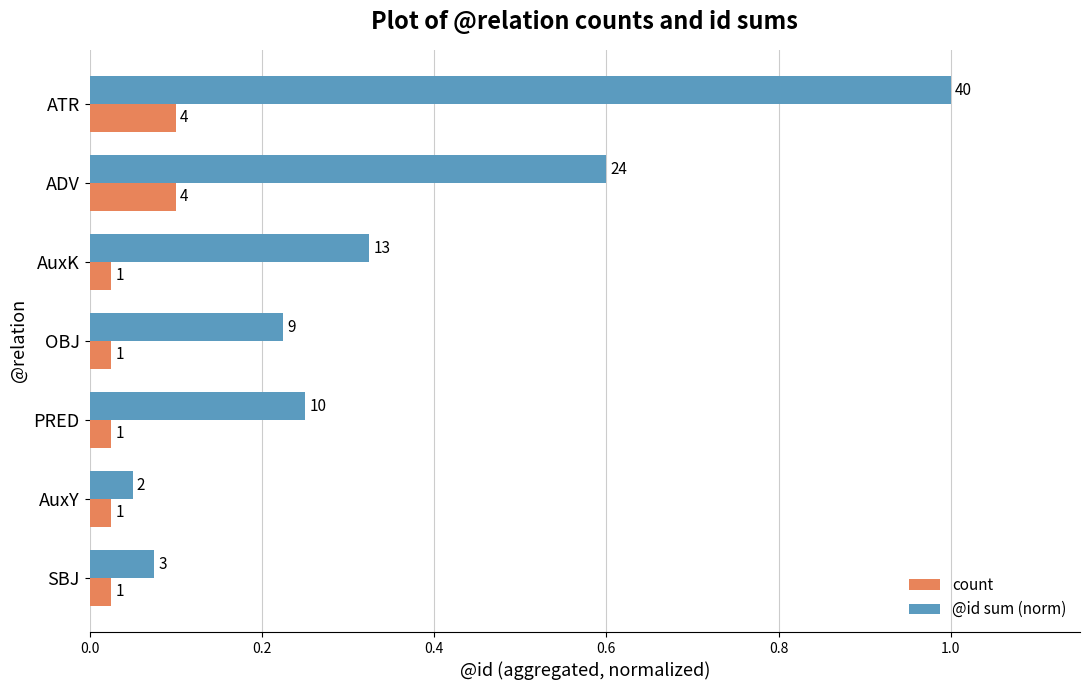

What are all the series names shown in the legend?

count, @id sum (norm)